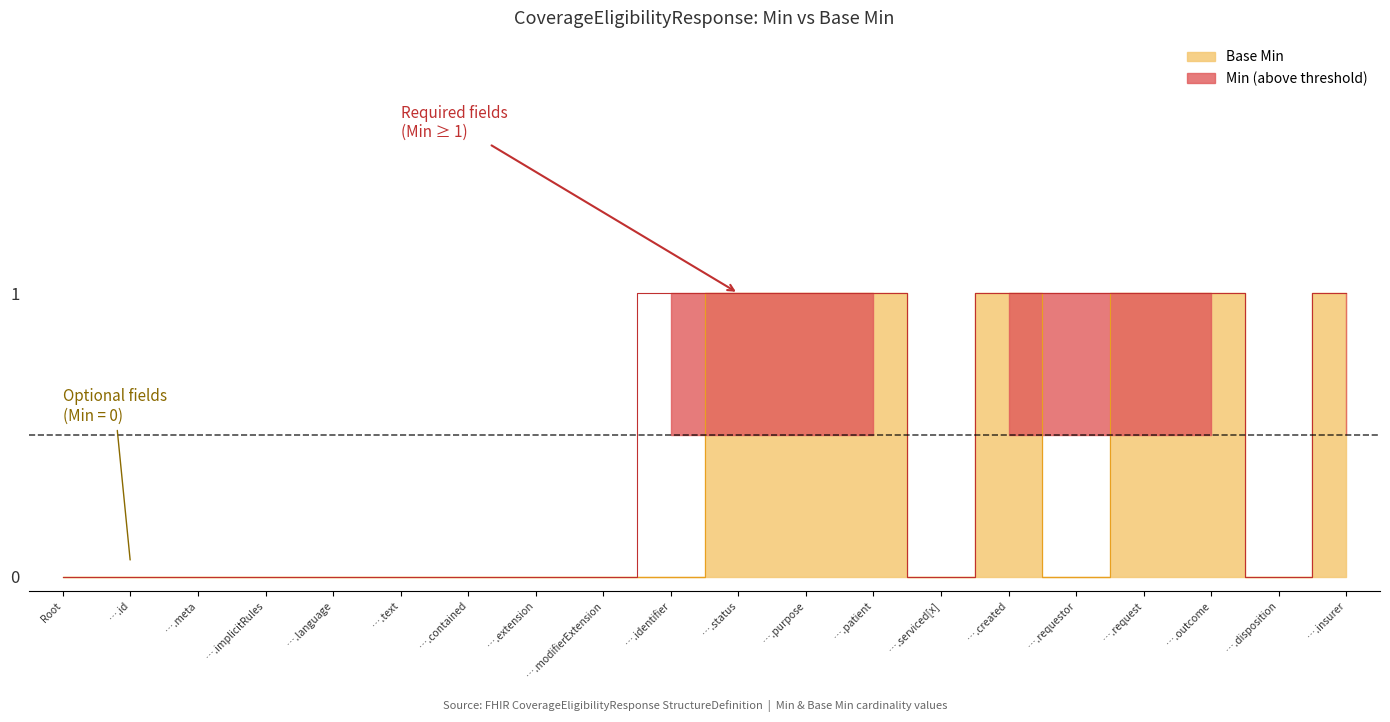

How many lines are shown in the chart?

2